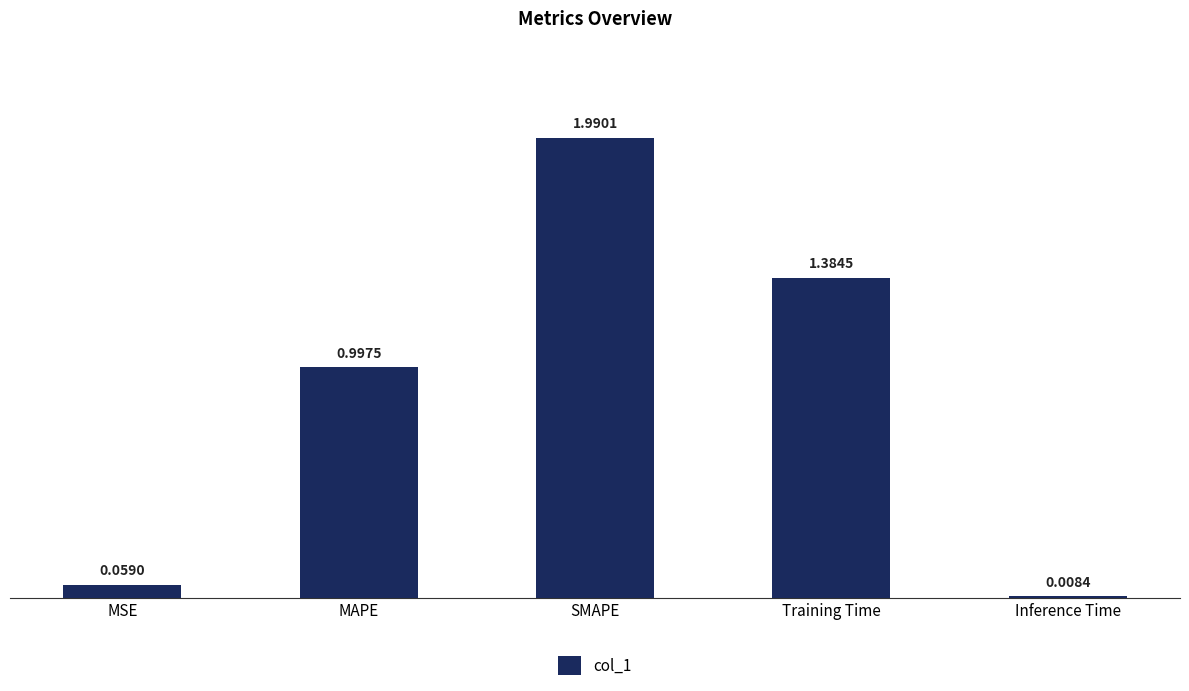

What is the label of the 1st bar from the left?

MSE